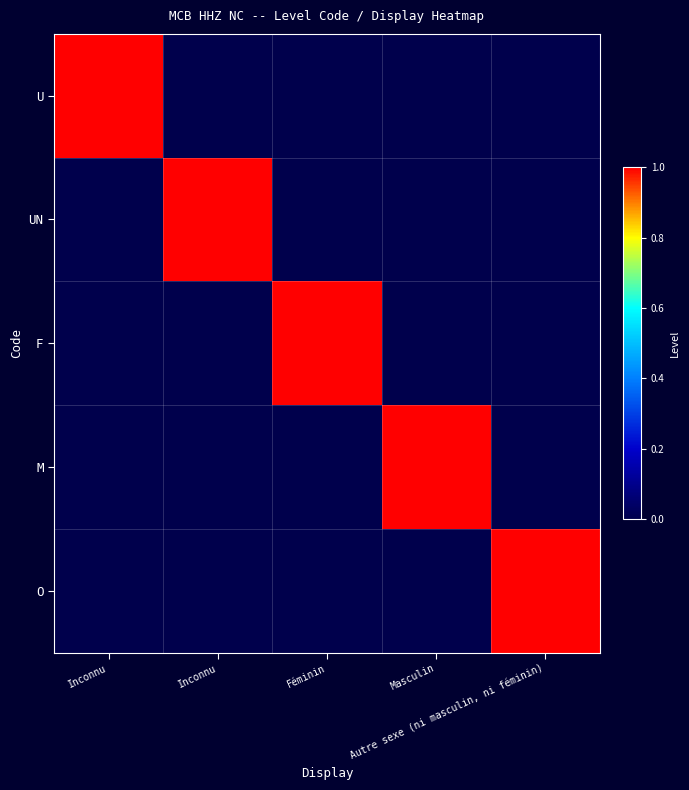

What is the difference between the highest and lowest values at Inconnu?

1